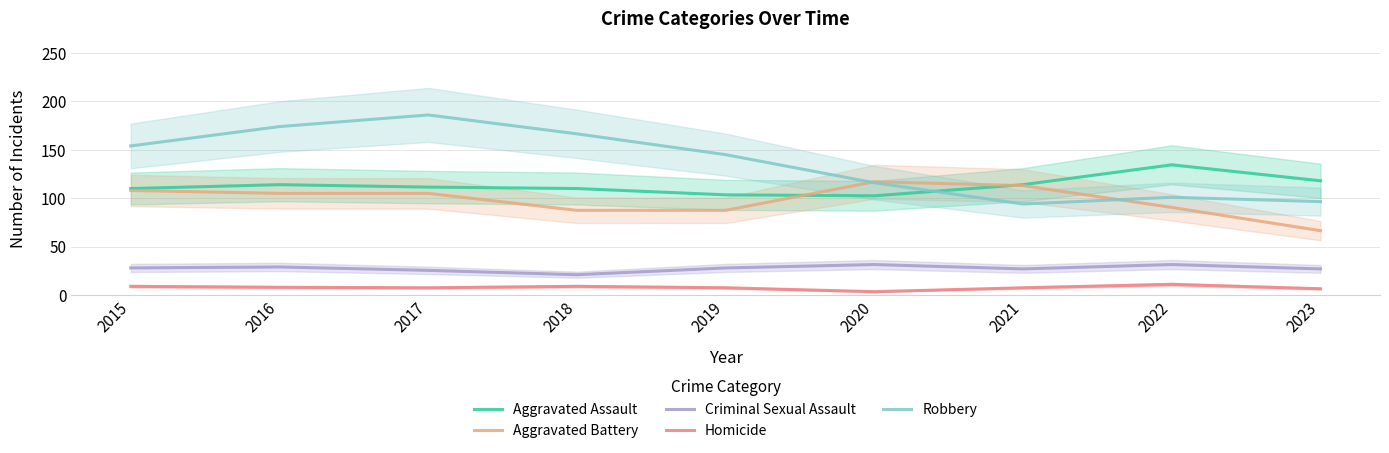

What is the difference between the maximum and minimum values in the Aggravated Assault series?

32.0